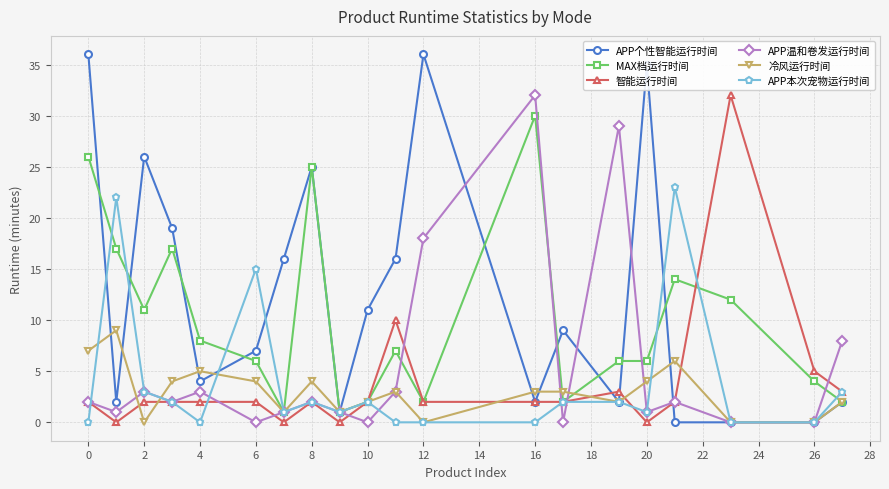

What is the greatest value displayed?

36